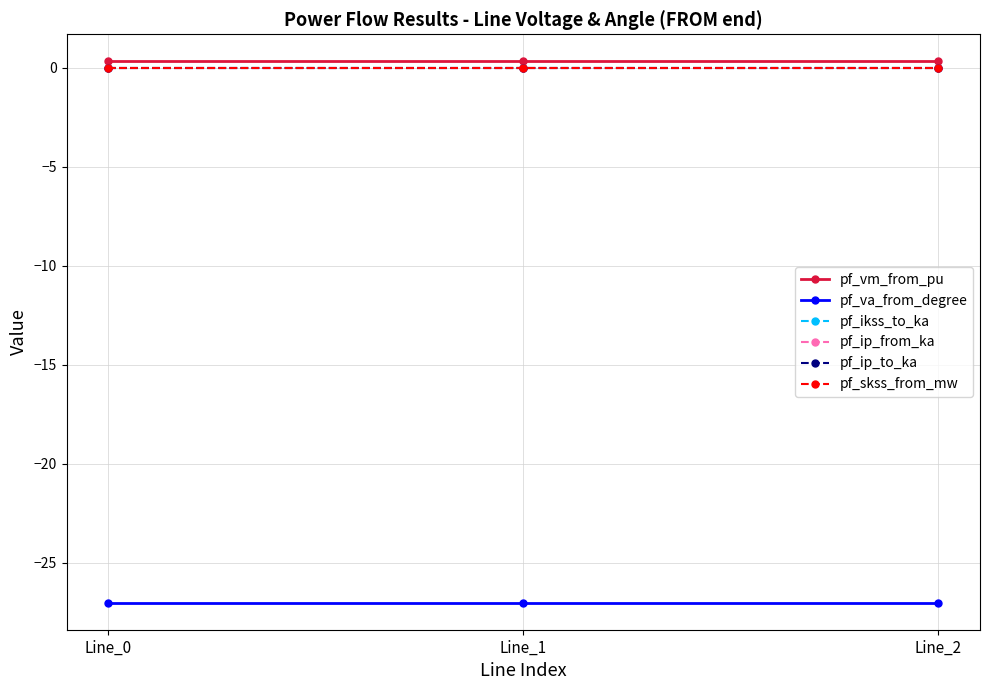

Which series has the largest total across all categories?

pf_vm_from_pu